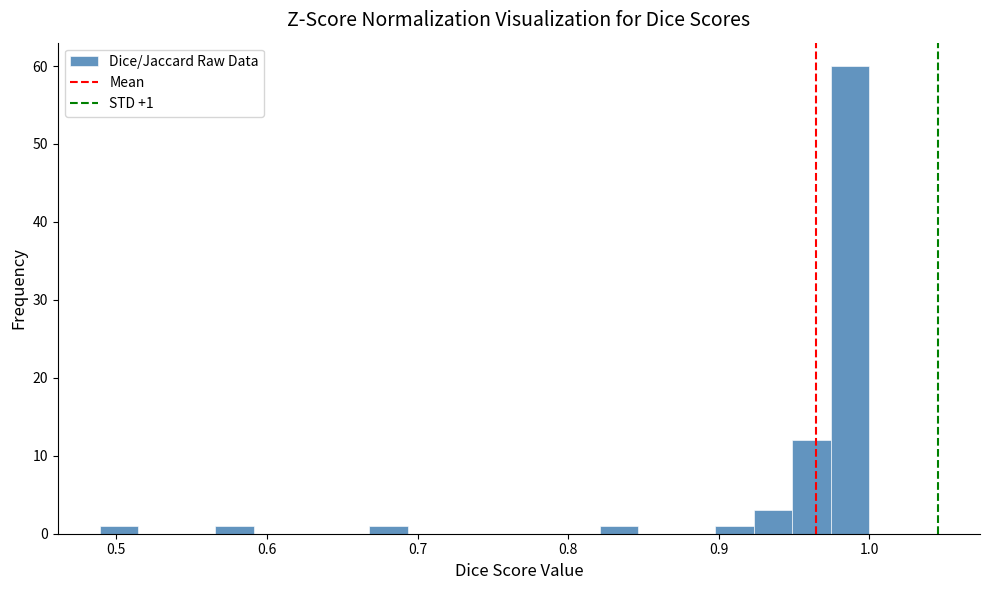

Read against the x-axis, roughly where is the centre of the tallest bar?

0.99